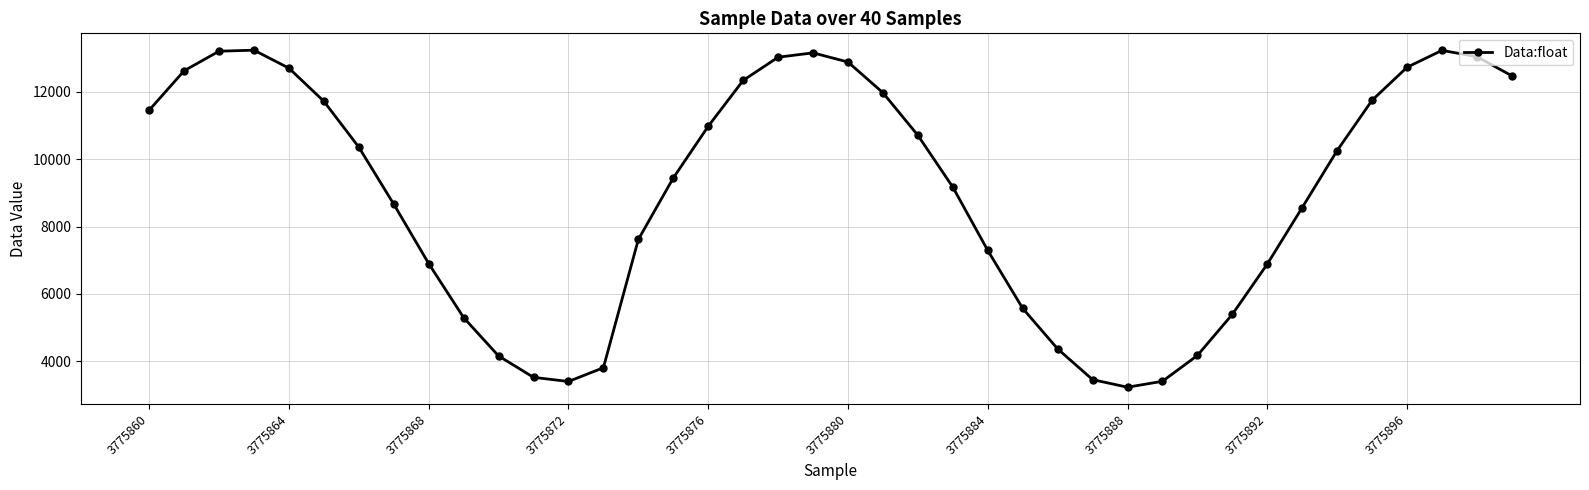

What is the smallest value displayed?

3228